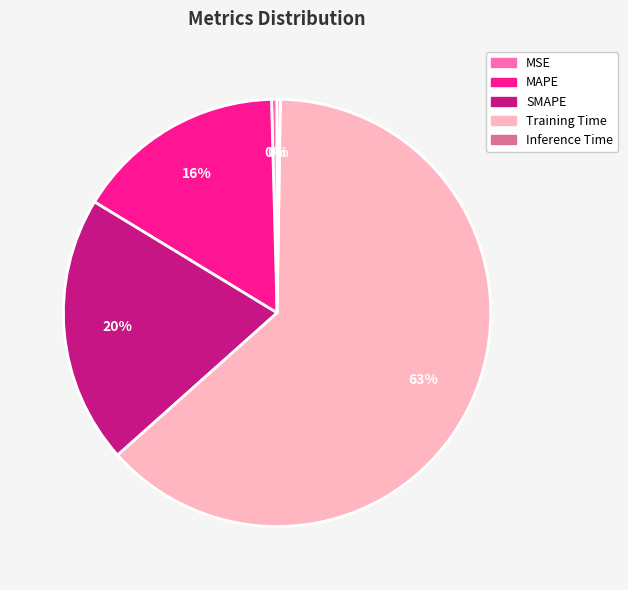

Combined, do MSE and MAPE account for over 50%?

No